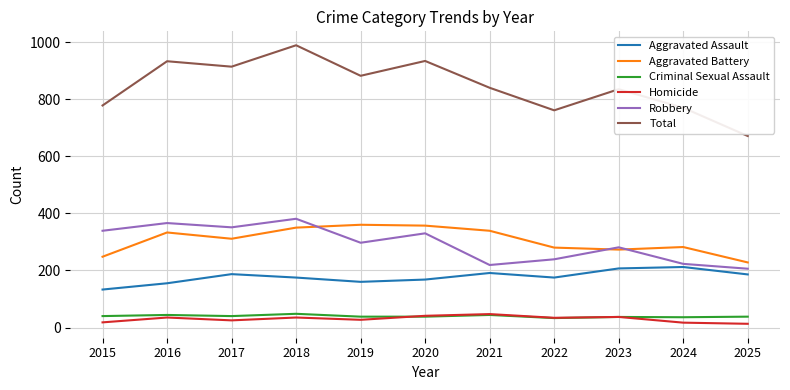

What is the minimum value for Robbery?

206